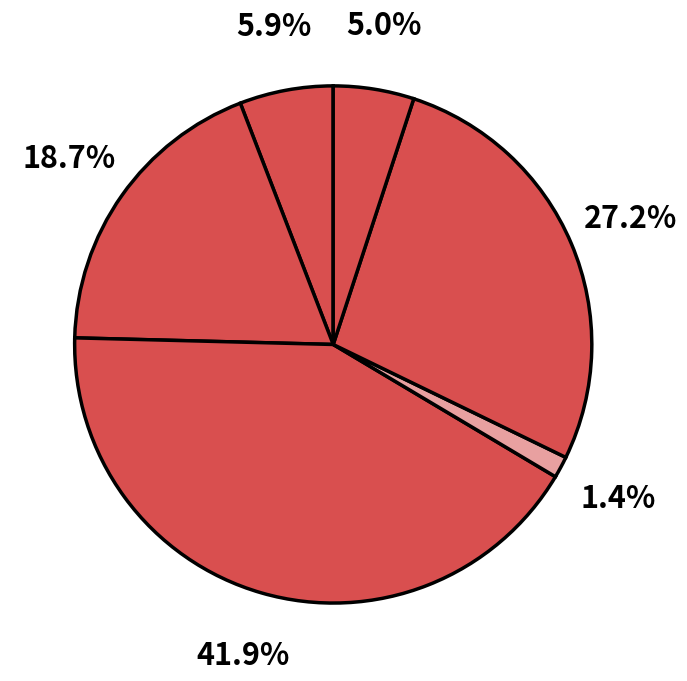

Rank the categories by value from highest to lowest.

GPLc, SP95, E85, E10, SP98, Gazole